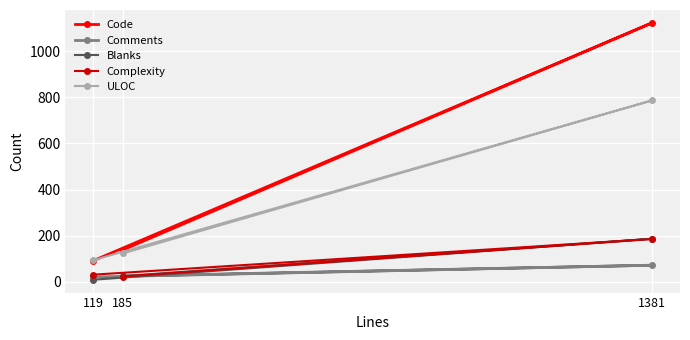

At which label does Blanks reach its peak?

1381